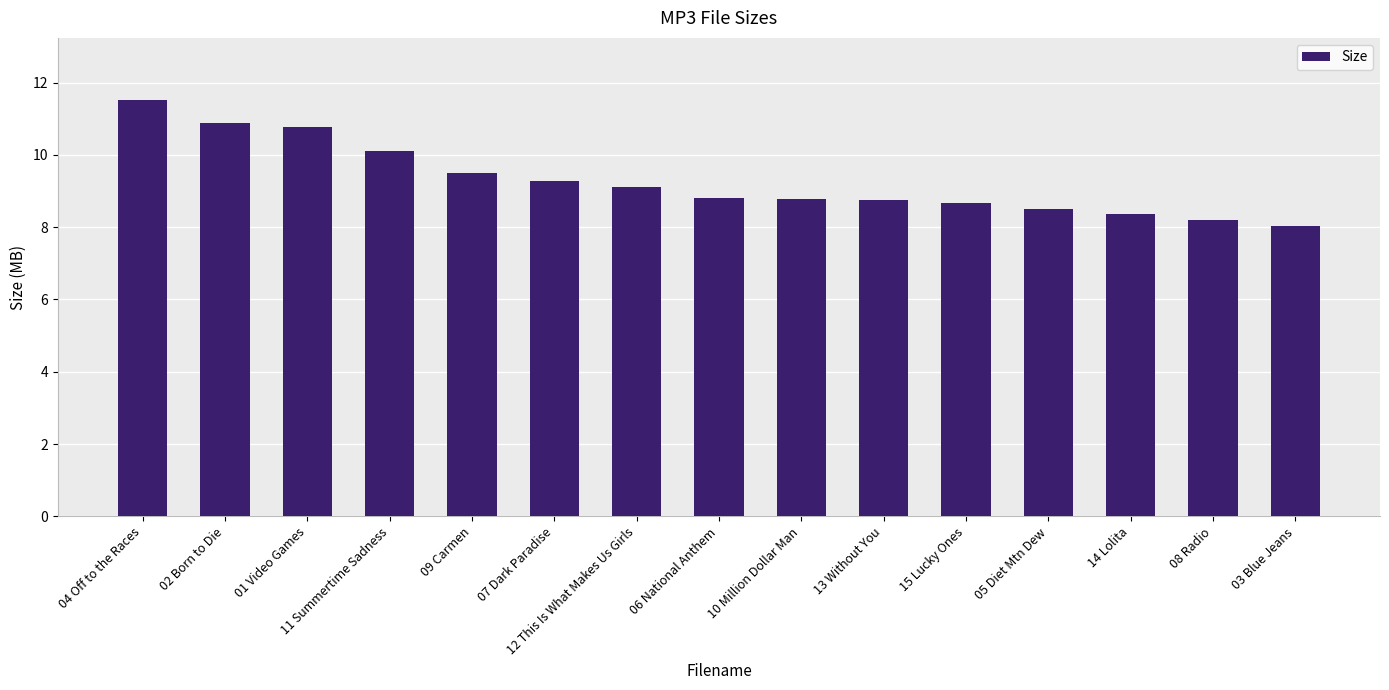

What position from the left is 04 Off to the Races?

1